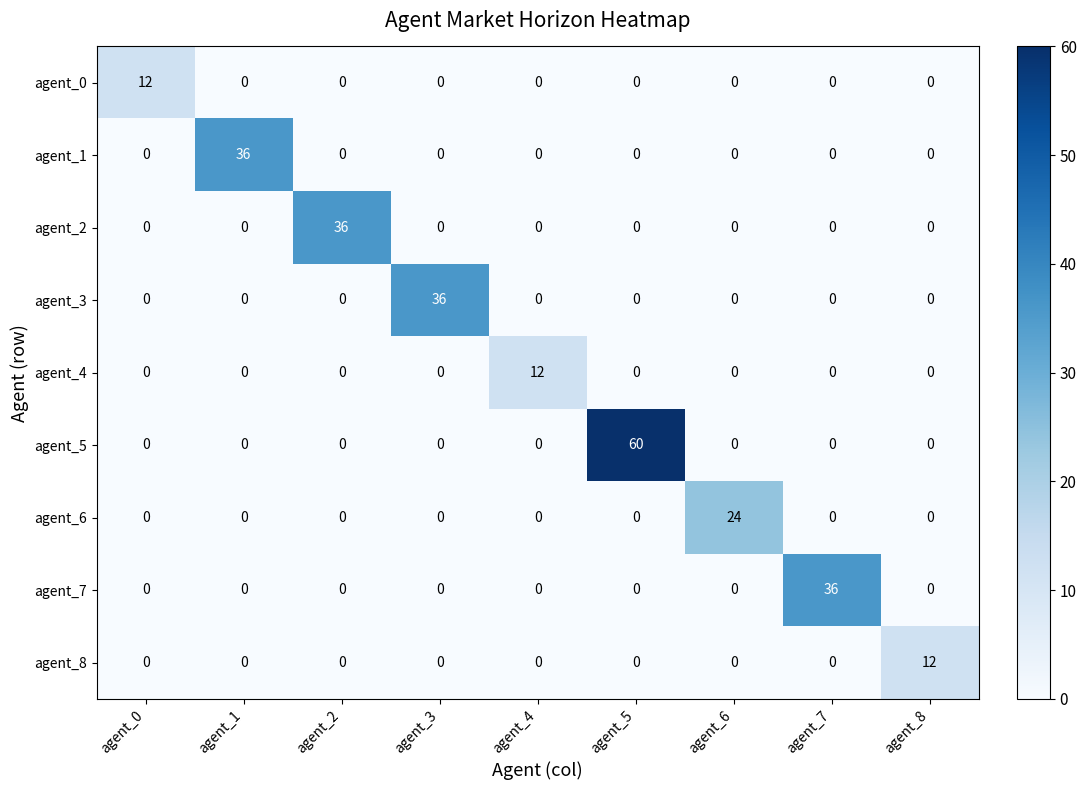

At how many categories does at least one series exceed 5?

9